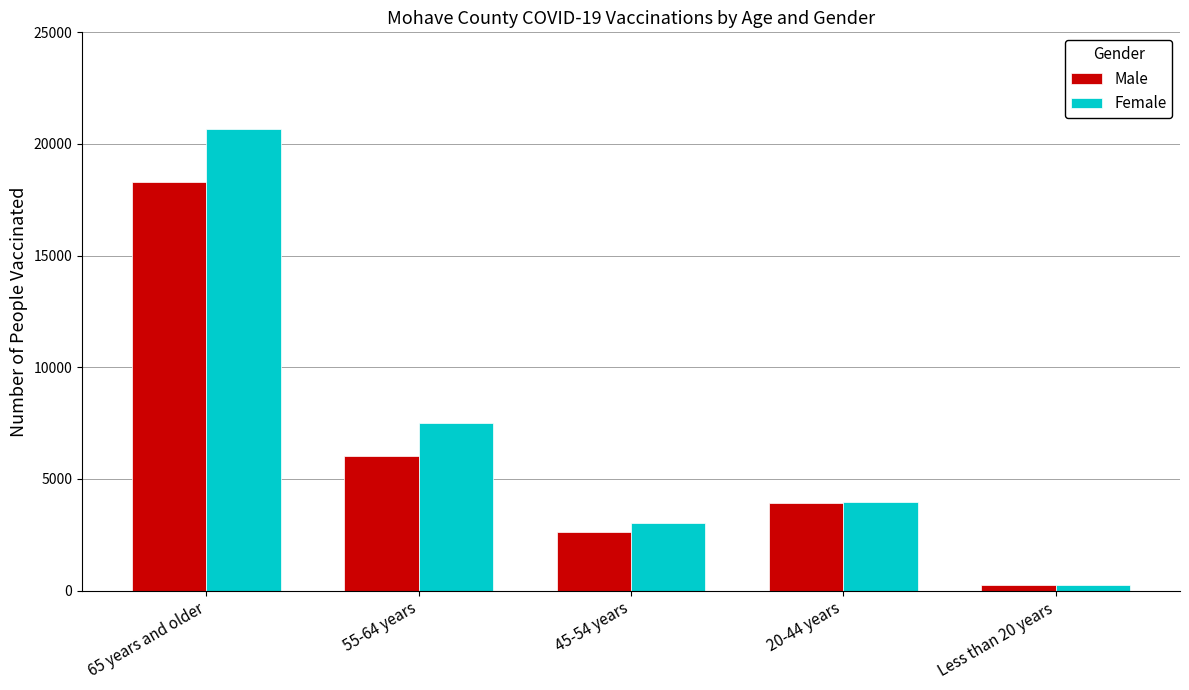

True or false: Male has a value of 32208 at 65 years and older.

False